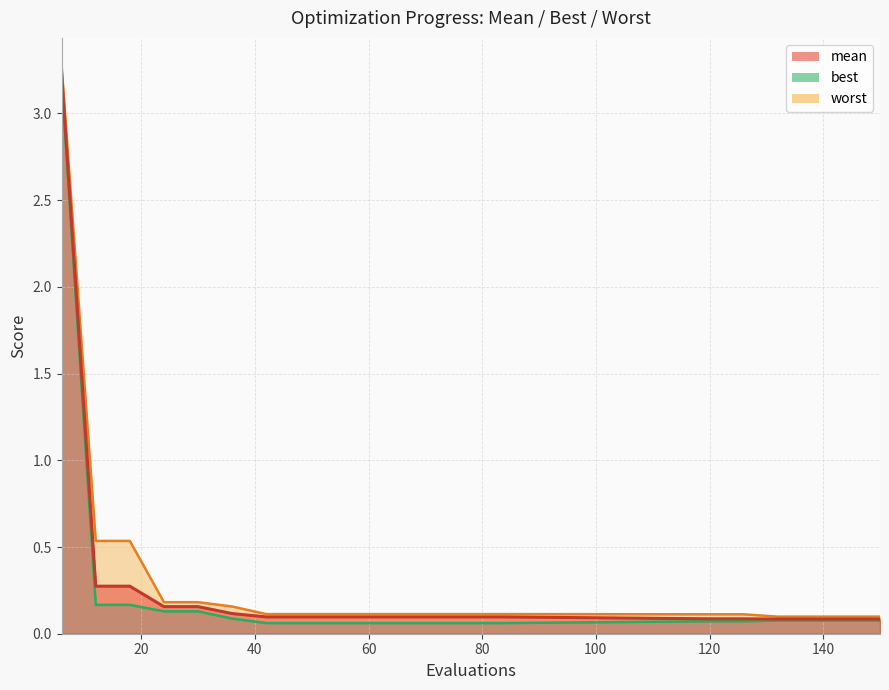

What is the approximate value of best at 60?

0.1